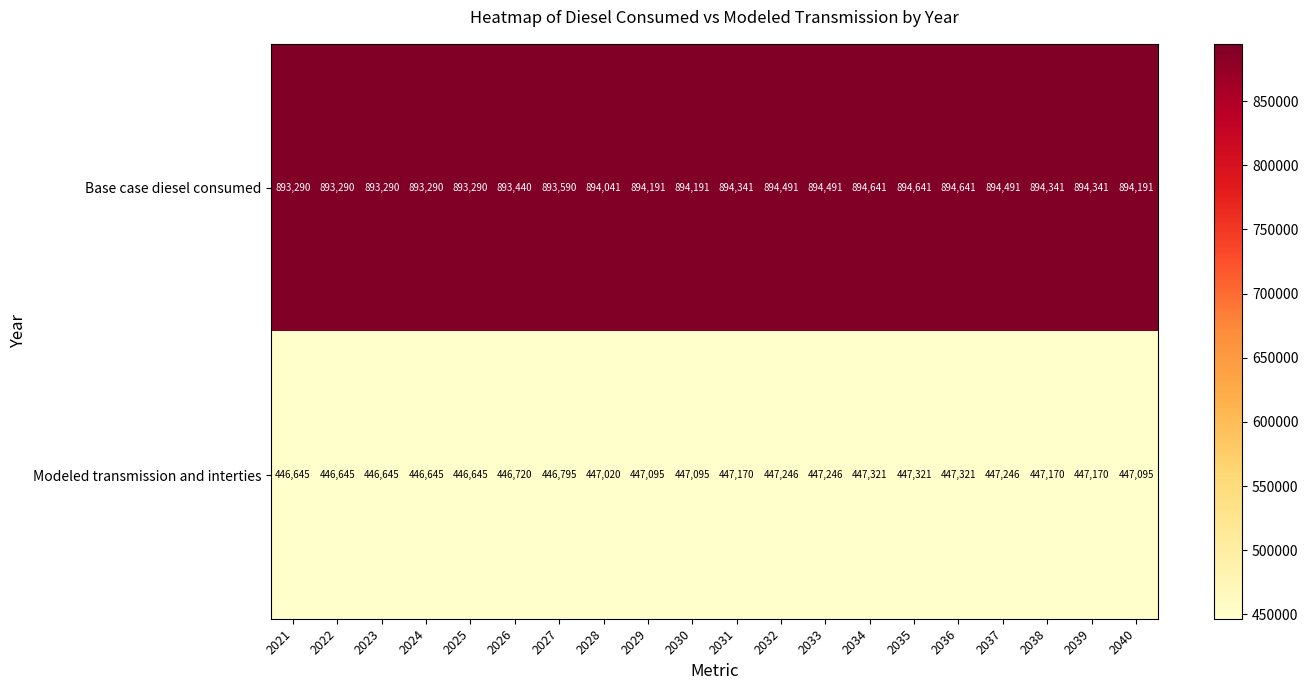

Count the Modeled transmission and interties values in the range 446720 to 447246.

12